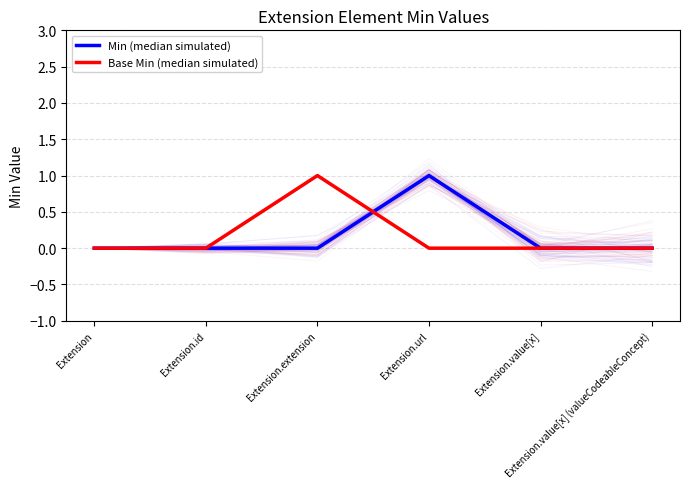

In Min (median simulated), how many points are higher than both neighbors (excluding endpoints)?

1